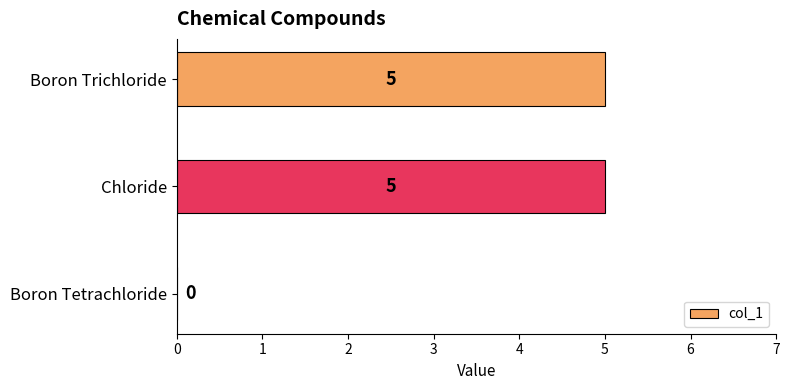

Between Boron Trichloride and Boron Tetrachloride, which is larger?

Boron Trichloride